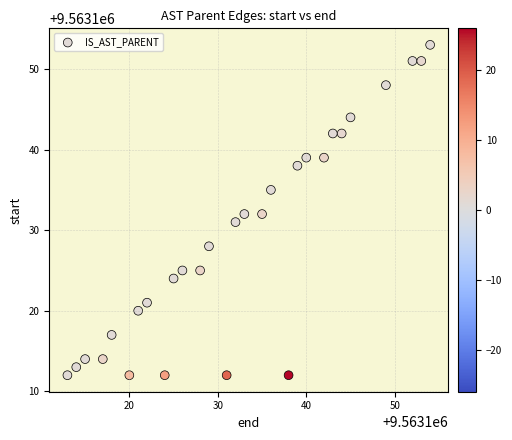

What is the range of X values (max minus min)?

41